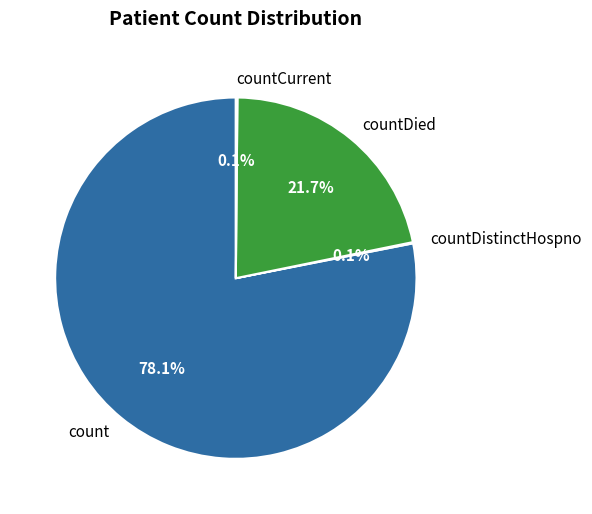

Is there a majority slice in this chart?

Yes